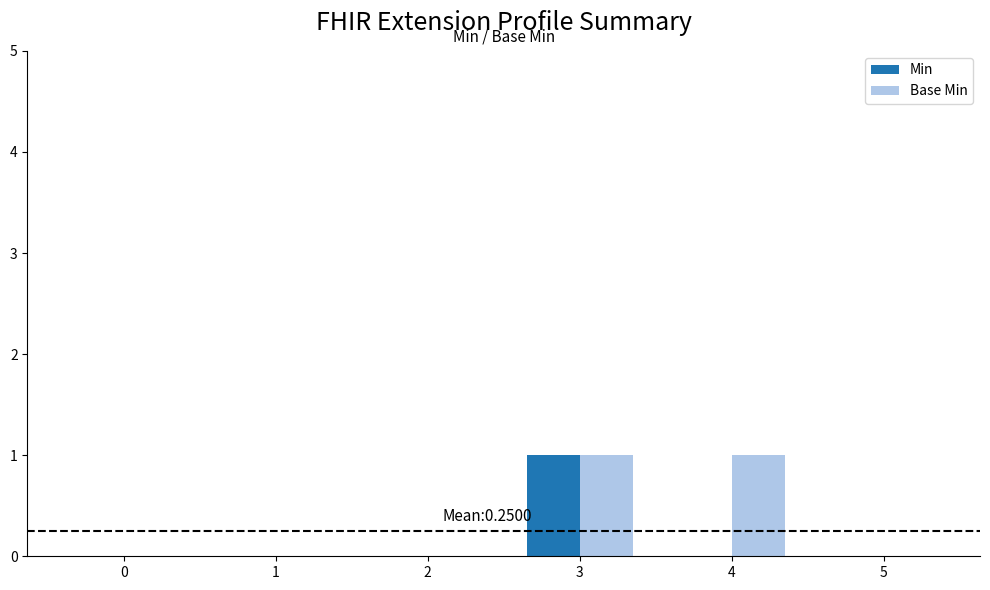

Does the chart contain stacked bars?

No